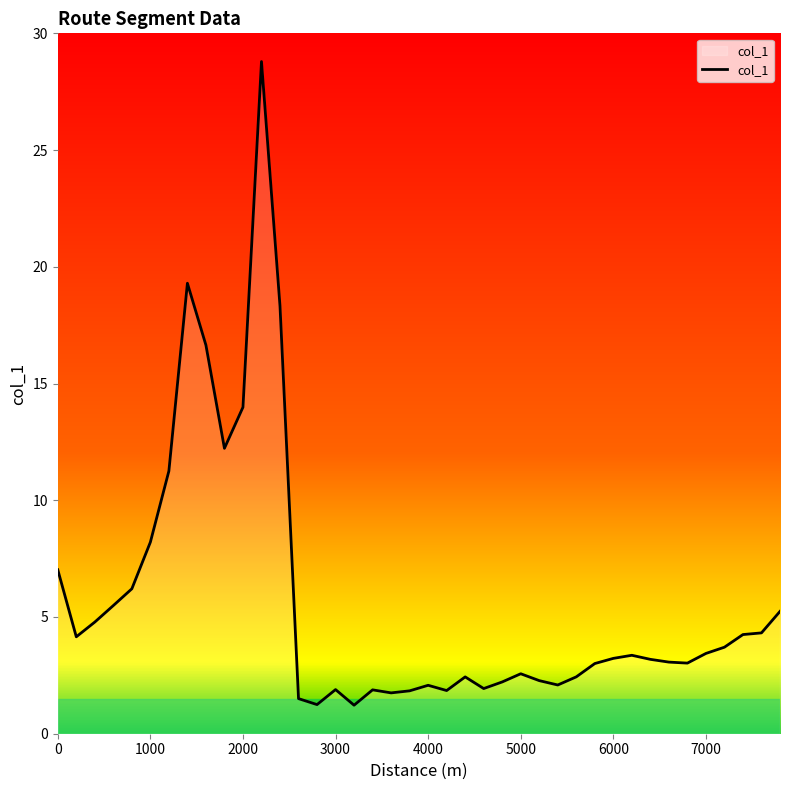

What is the difference between the maximum and minimum values?

27.6